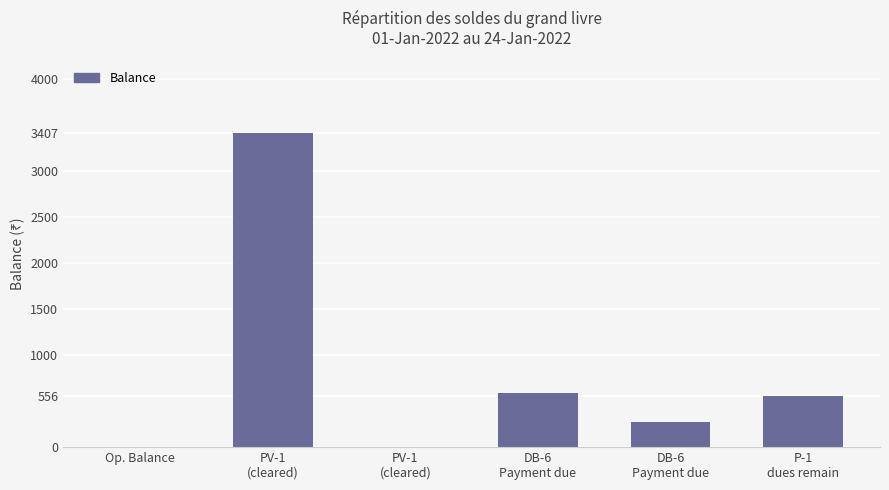

Reading left to right, what are all the values shown in this chart?

Op. Balance=0	PV-1
(cleared)=3407	PV-1
(cleared)=0	DB-6
Payment due=588	DB-6
Payment due=278	P-1
dues remain=556